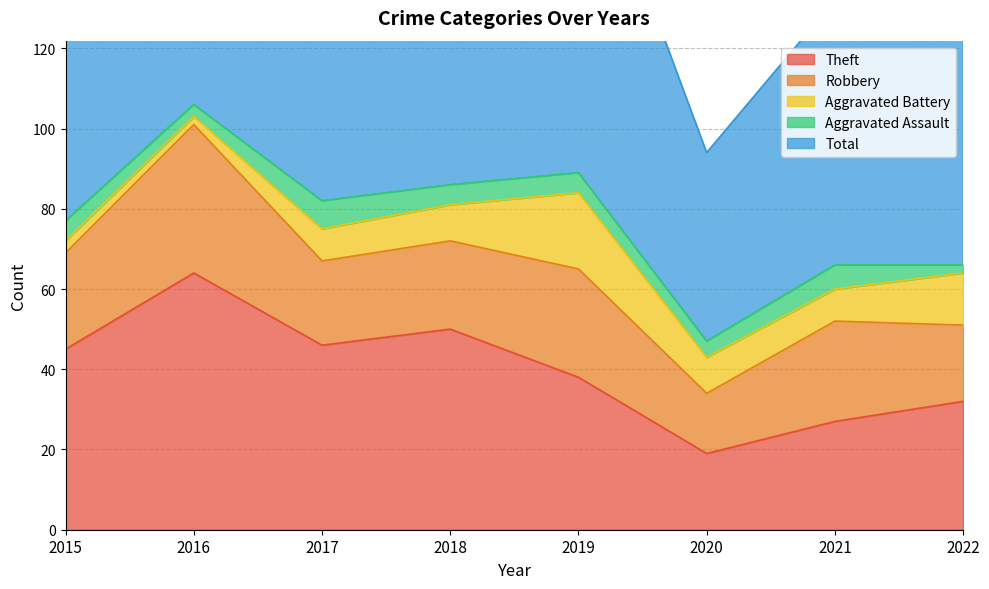

True or false: Robbery and Total intersect in this chart.

False